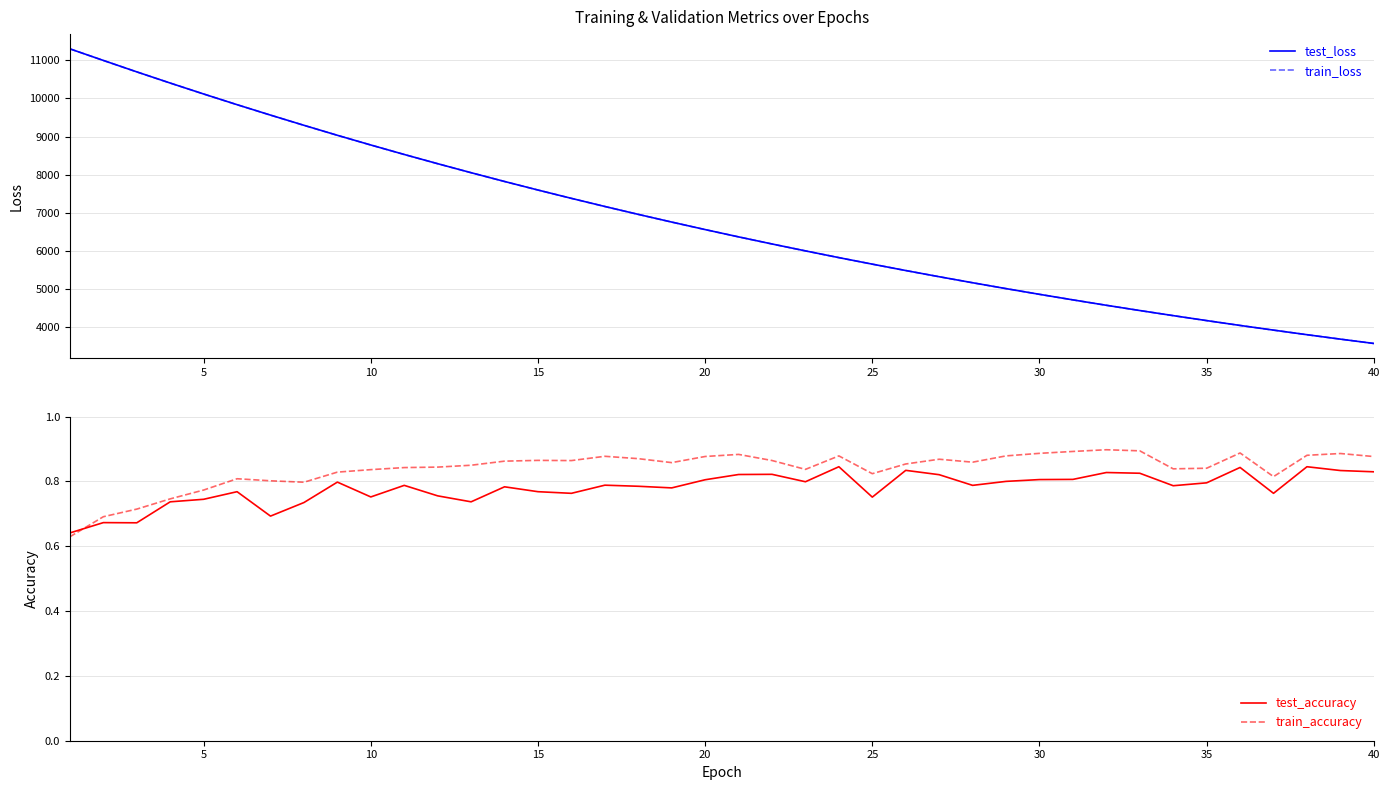

What are all the series names shown in the legend?

test_loss, train_loss, test_accuracy, train_accuracy